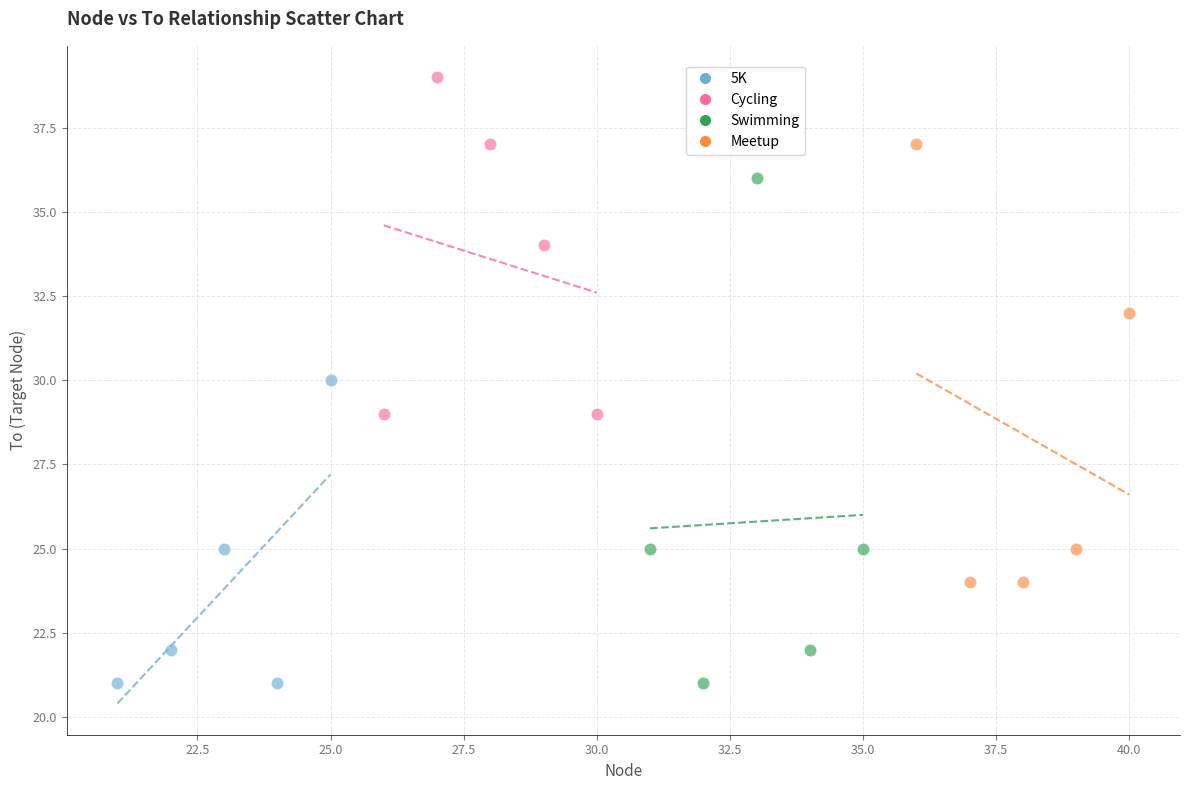

Which series contains the highest Y value?

Cycling